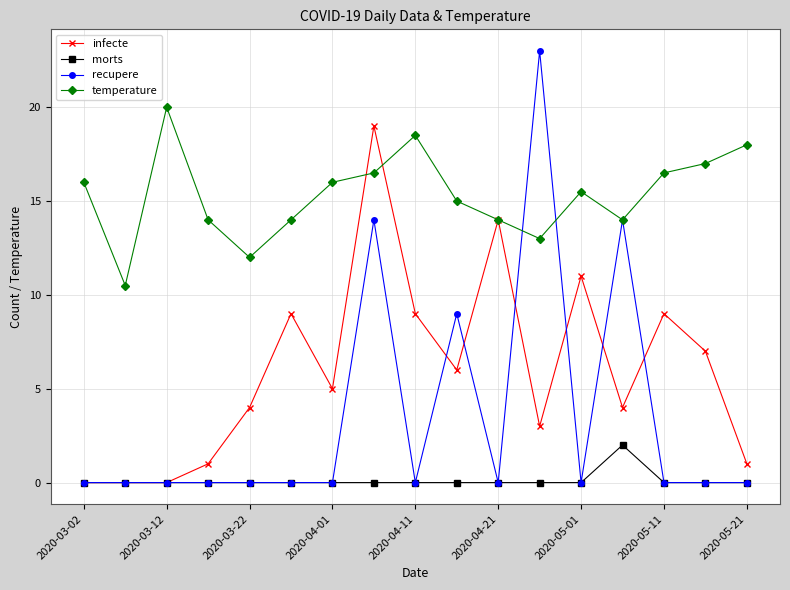

Which series has the largest range (max minus min)?

recupere